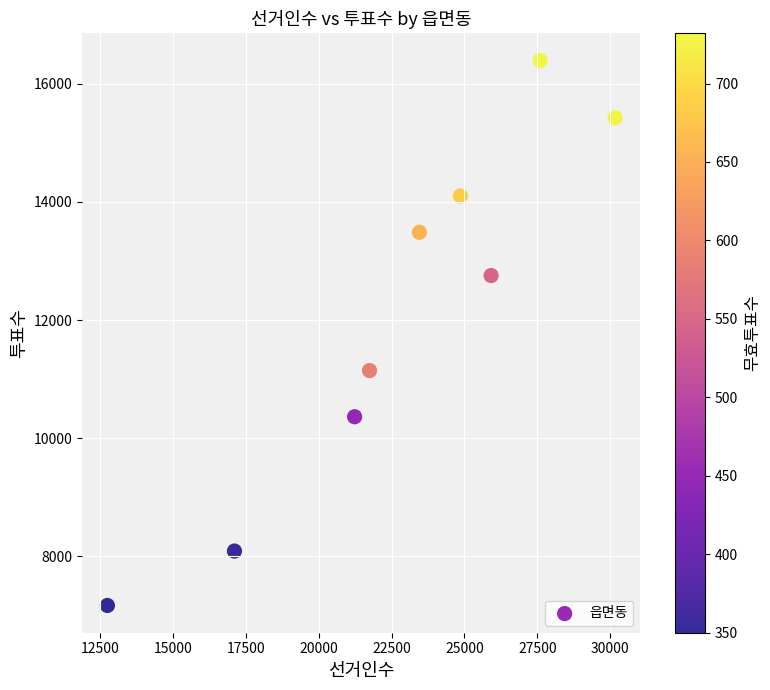

What Y value in the scatter plot is closest to 11780?

11145